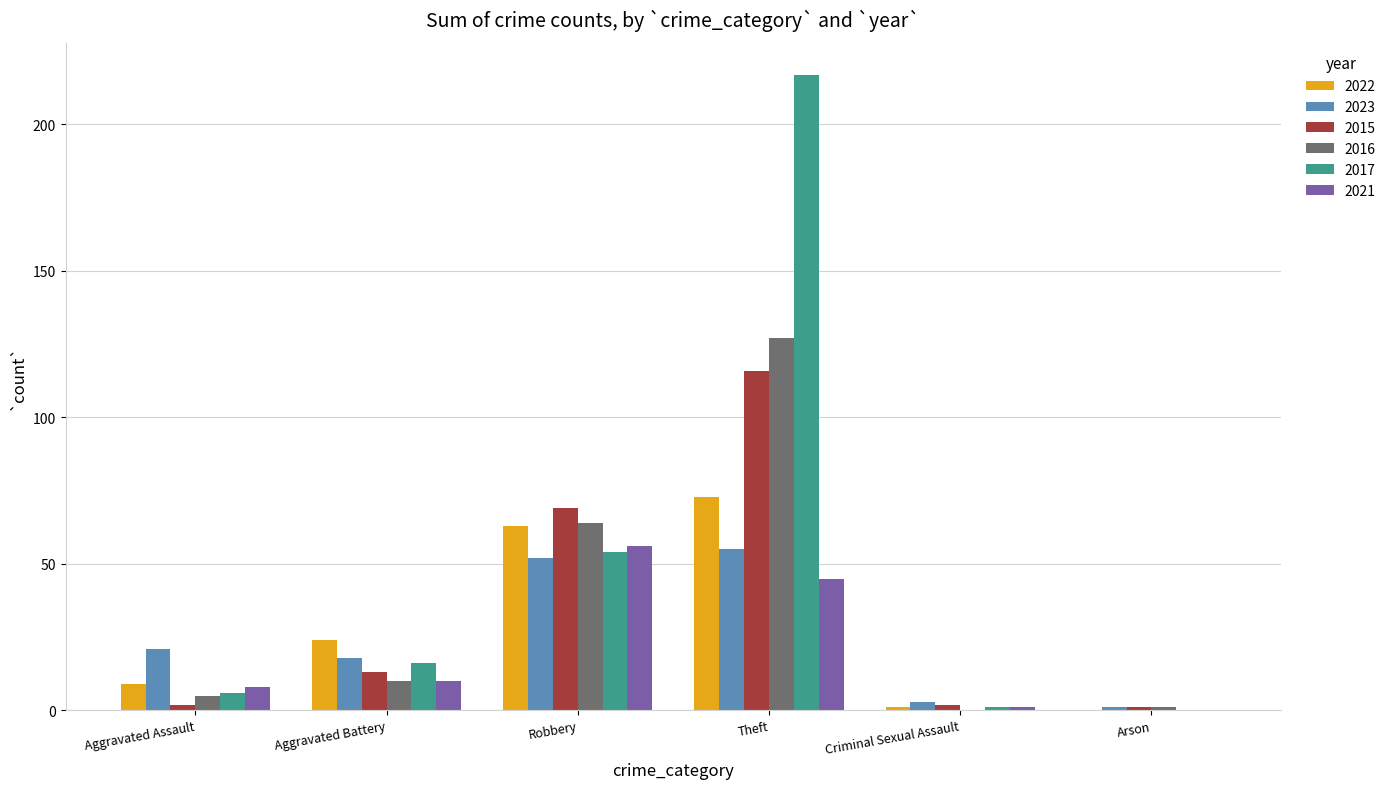

Which series changed the most between Theft and Arson?

2017